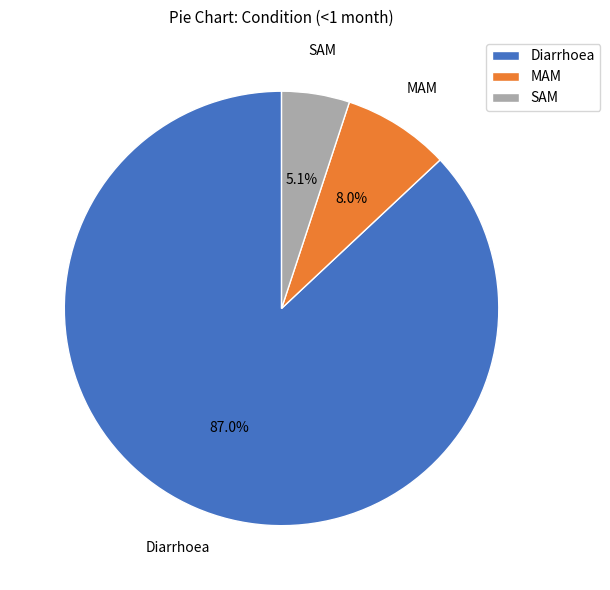

How many slices are in this pie chart?

3